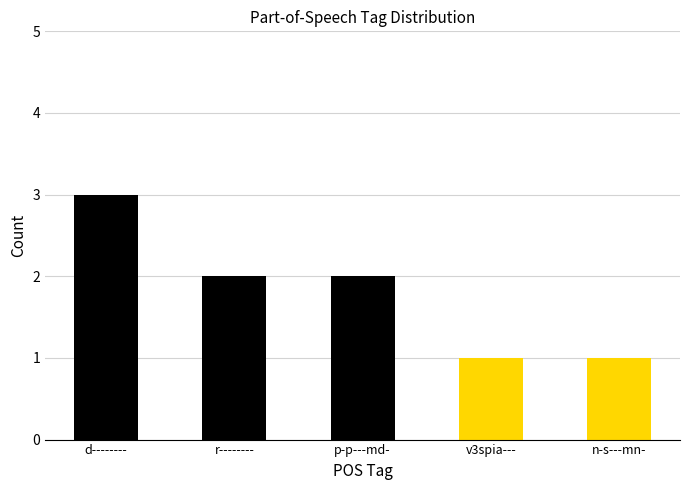

At which label does the data first exceed 2?

d--------